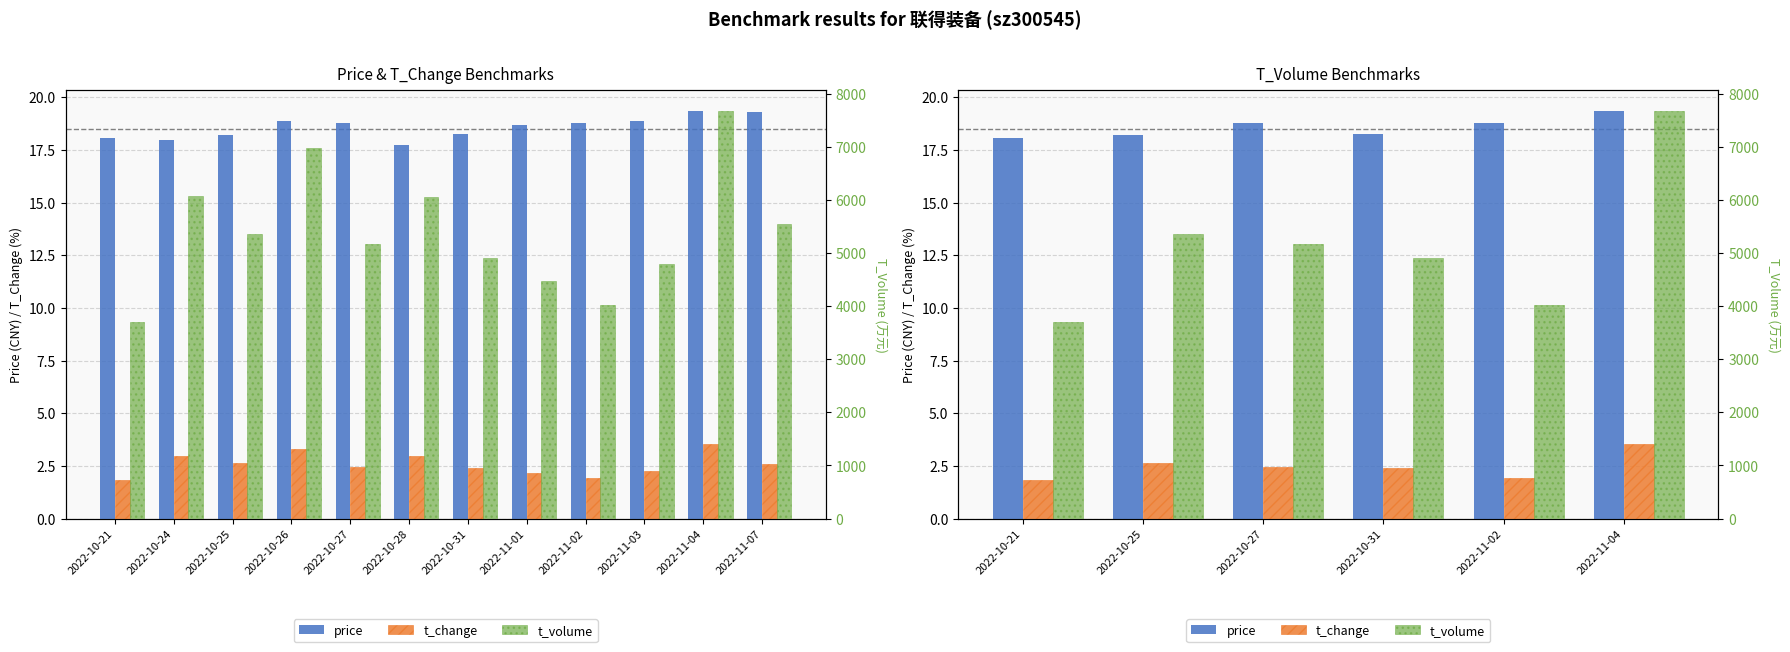

At which label is price closest to 18?

2022-10-21